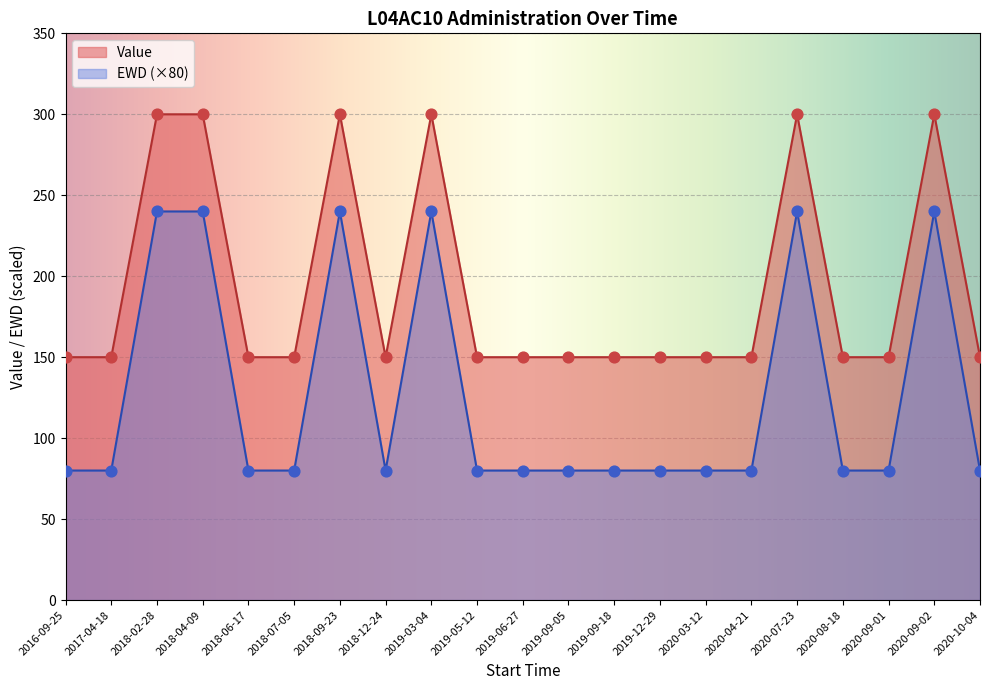

Which series has the largest total across all categories?

Value